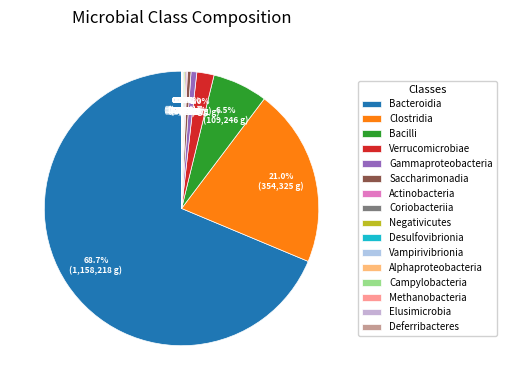

What is the change in value from Gammaproteobacteria to Saccharimonadia?

-4295